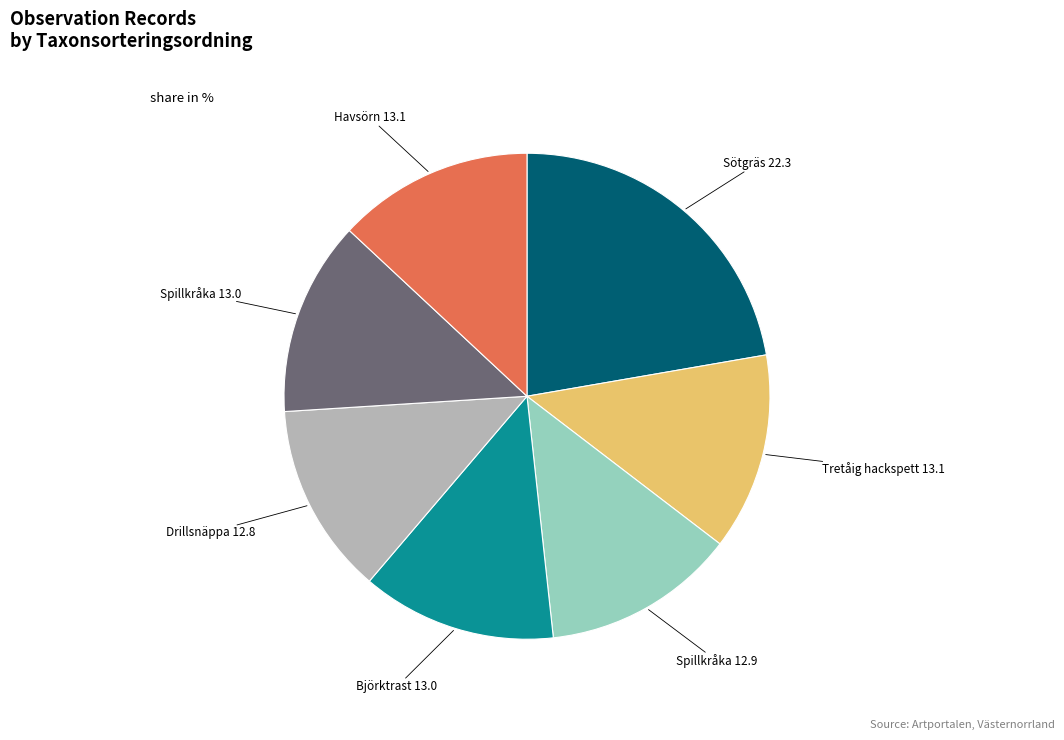

Is there a majority slice in this chart?

No